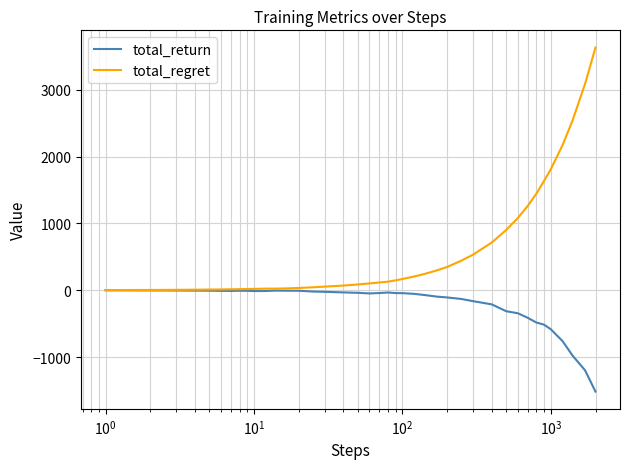

What is the maximum value shown in the chart?

3634.0